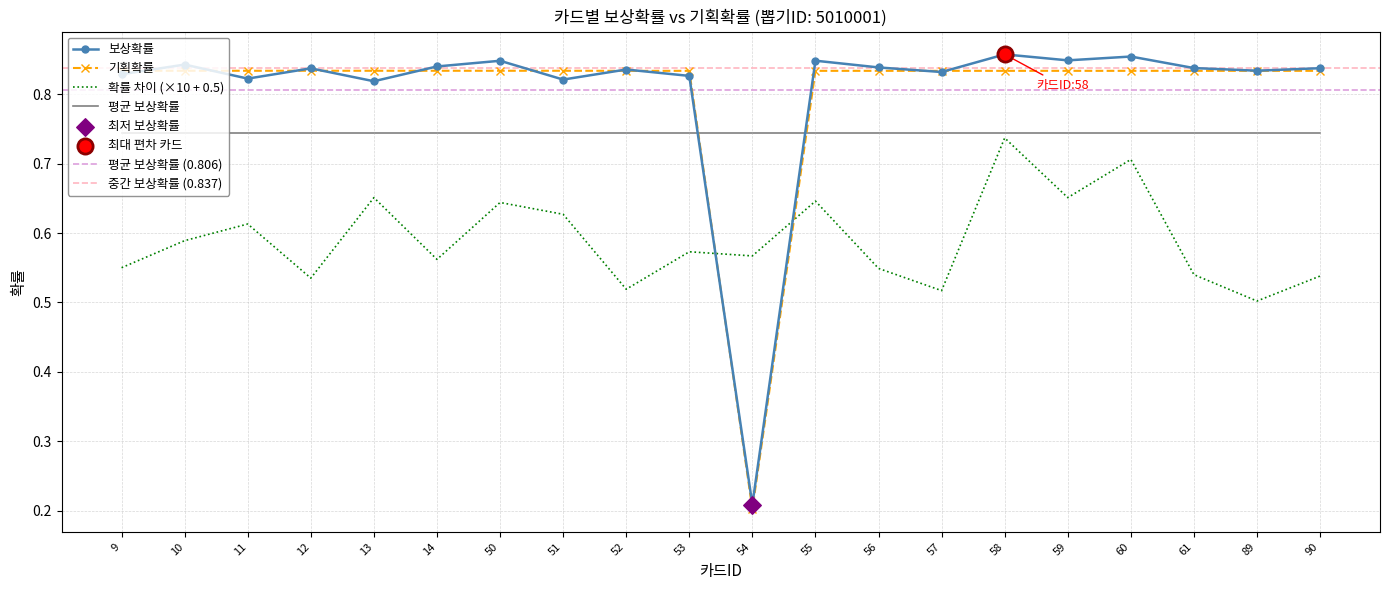

What is the total value across all series at 12?

1.7